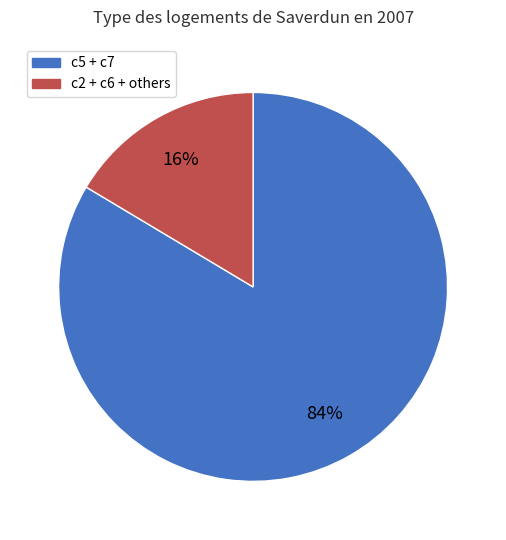

To the nearest percent, what is the average slice percentage?

50%